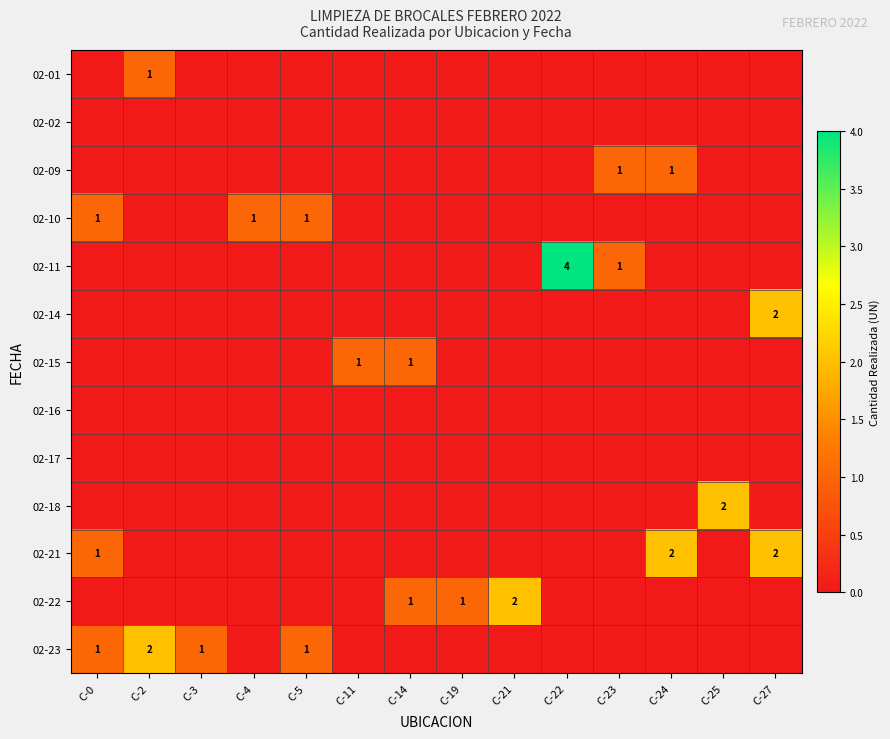

Rank the categories by 02-17 value from highest to lowest.

C-0, C-2, C-3, C-4, C-5, C-11, C-14, C-19, C-21, C-22, C-23, C-24, C-25, C-27